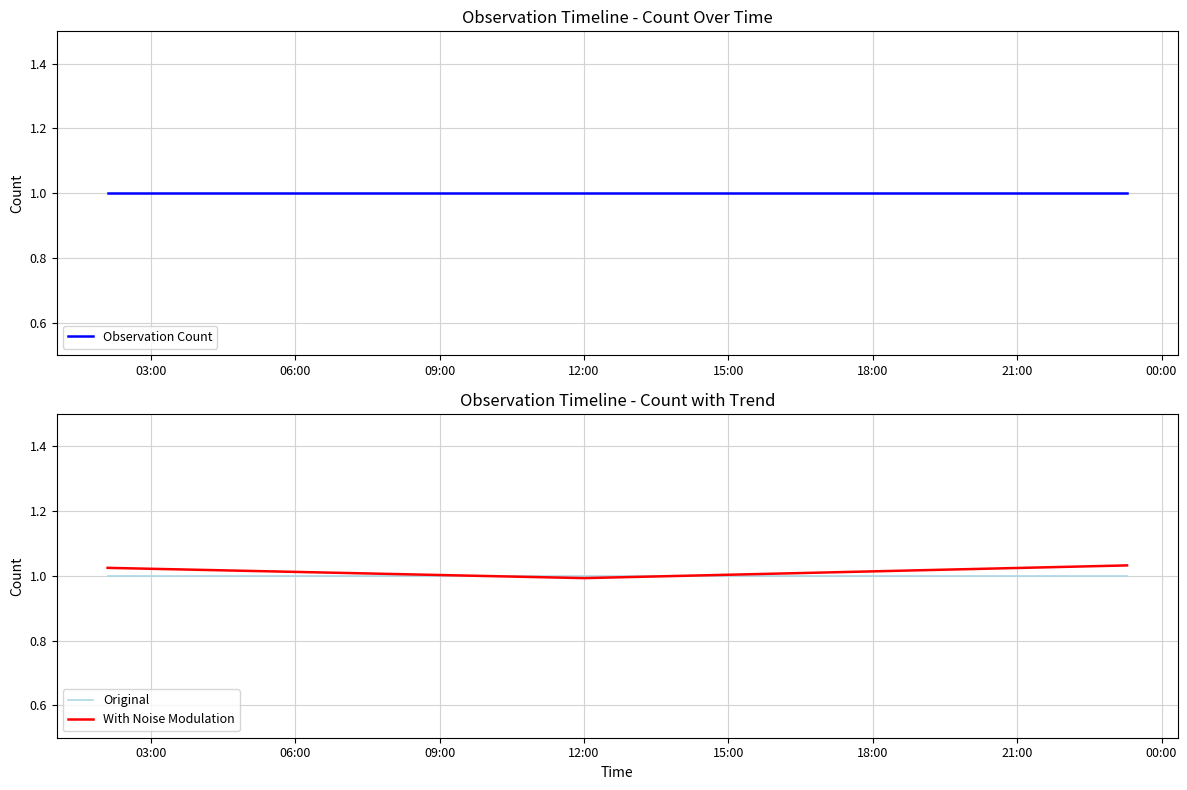

What value does the Observation Count series have at 03:00?

1.0